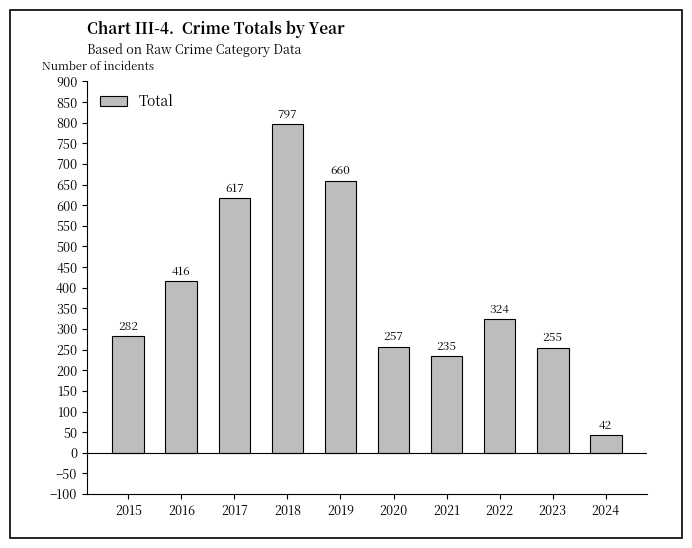

Where is the data nearest to the value 419?

2016